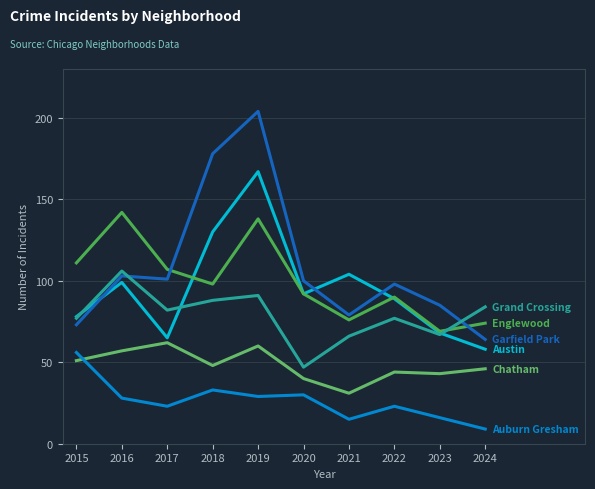

Count the number of categories in the chart.

10